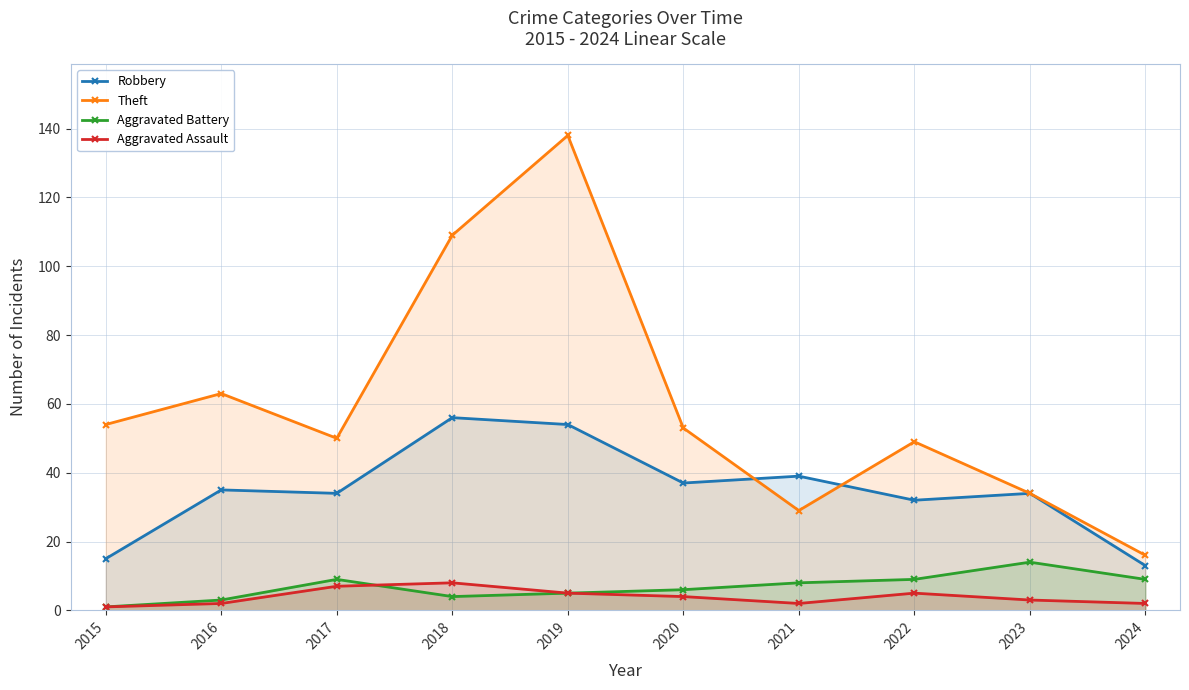

Which has a higher value, 2016 or 2024?

2016